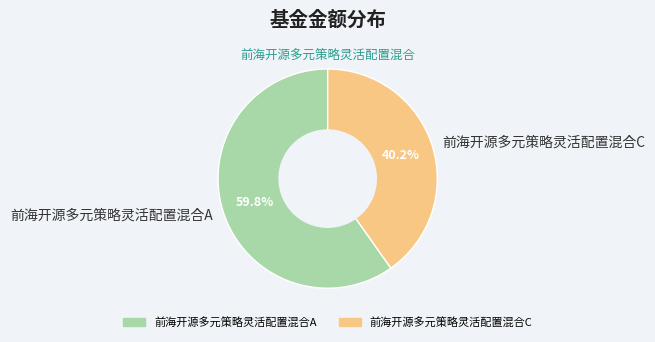

How many slices are in this pie chart?

2